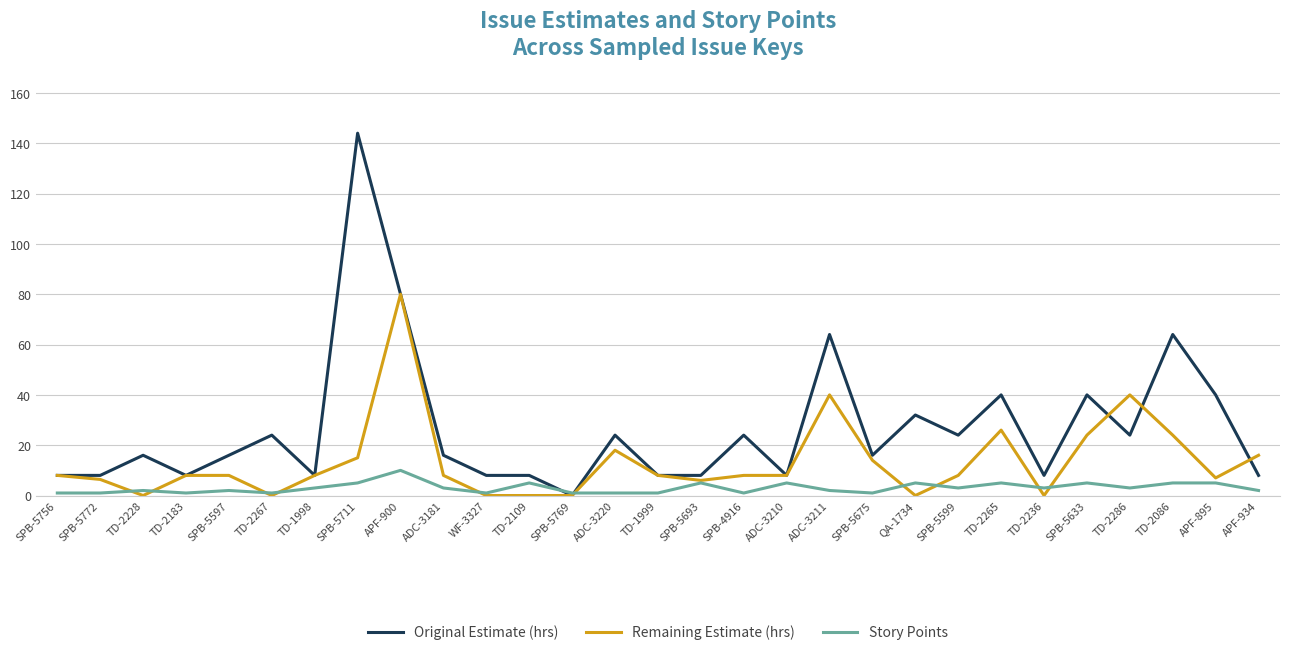

Where do Remaining Estimate (hrs) and Story Points first cross each other?

SPB-5772 and TD-2228